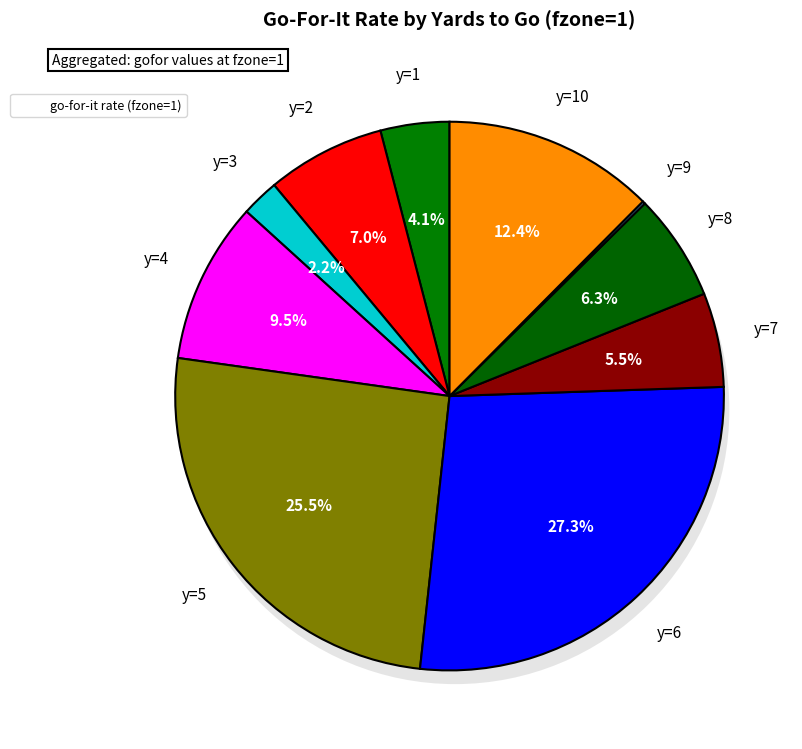

Which slice is the smallest?

y=9